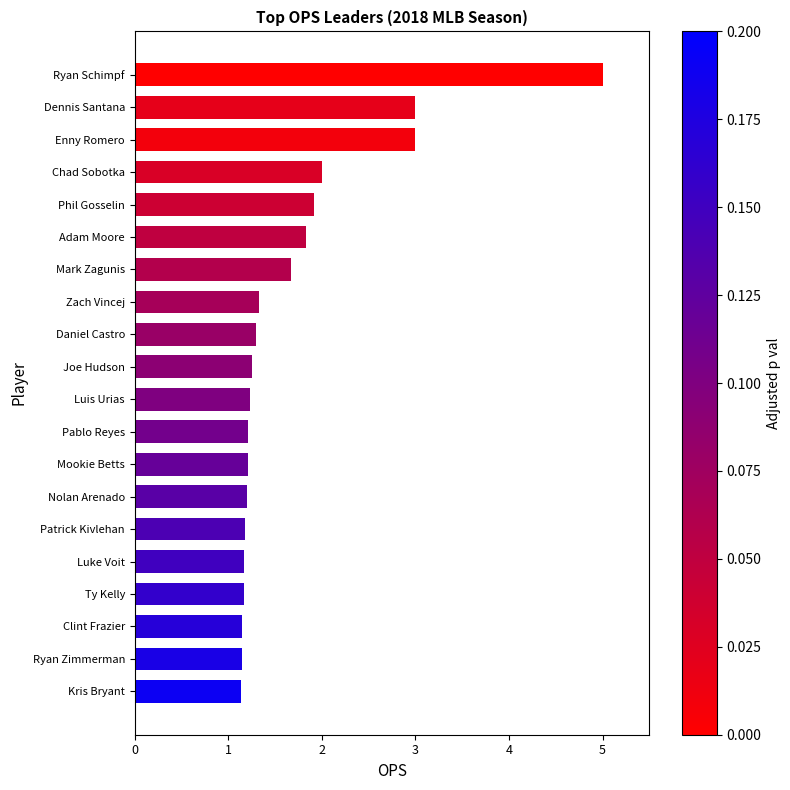

Which has a higher value, Nolan Arenado or Zach Vincej?

Zach Vincej